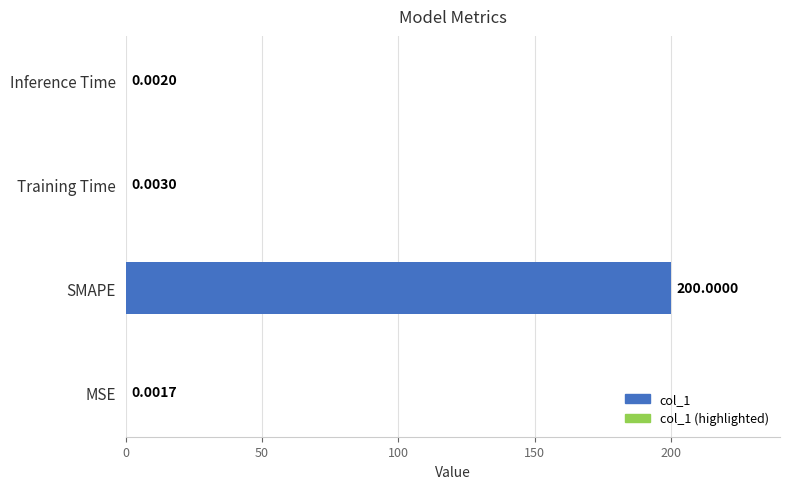

Which has a higher value, Training Time or Inference Time?

Training Time